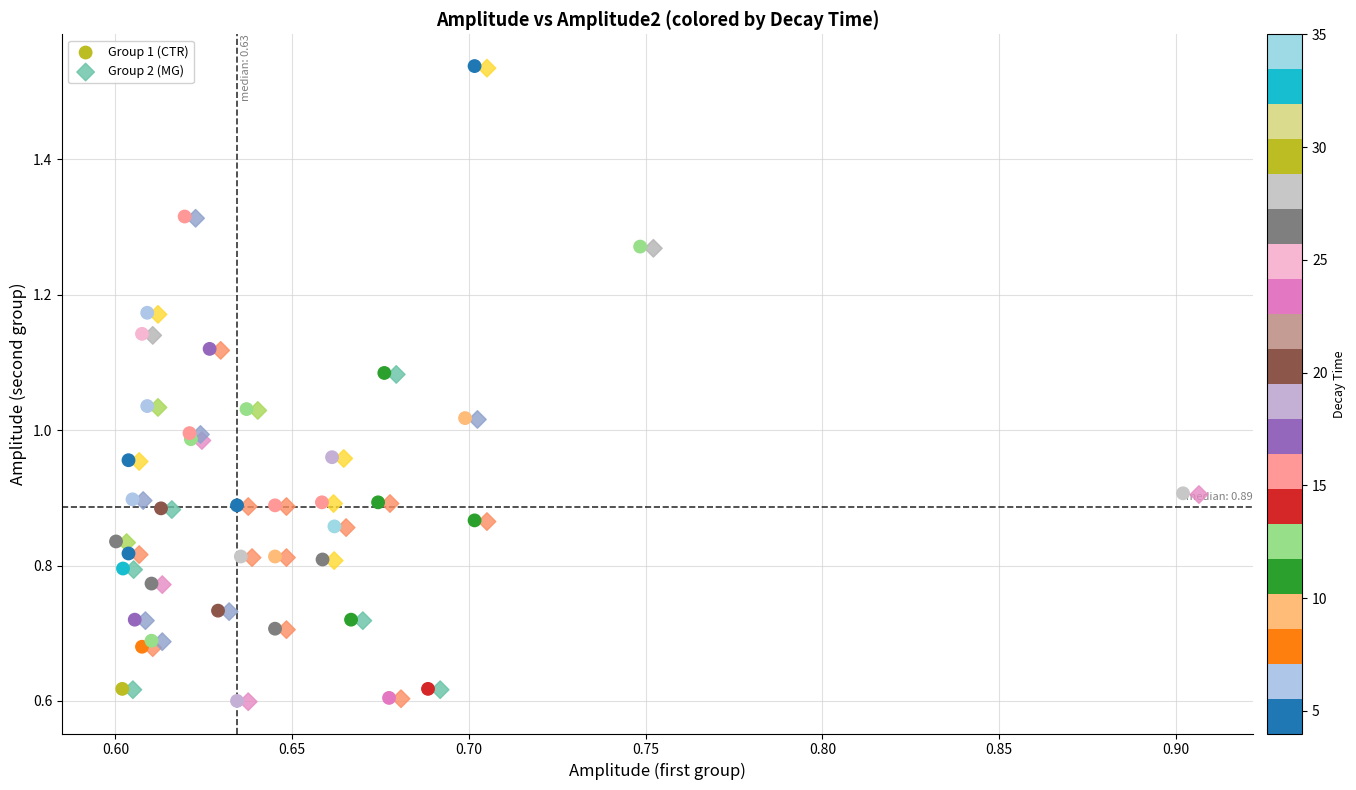

Which series has the largest Y range (max minus min)?

Group 1 (CTR)